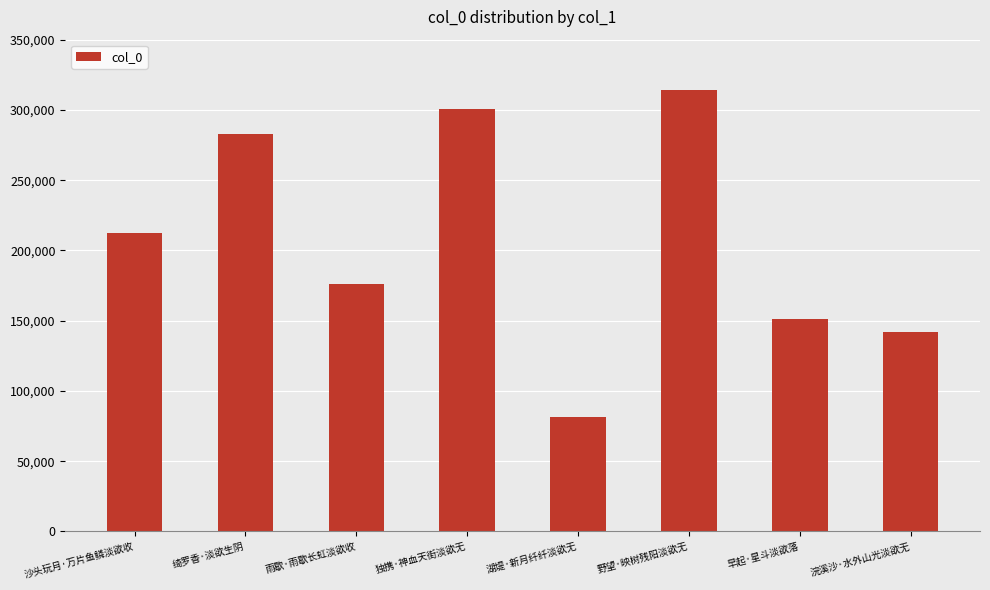

Which label corresponds to the largest value in the chart?

野望·映树残阳淡欲无